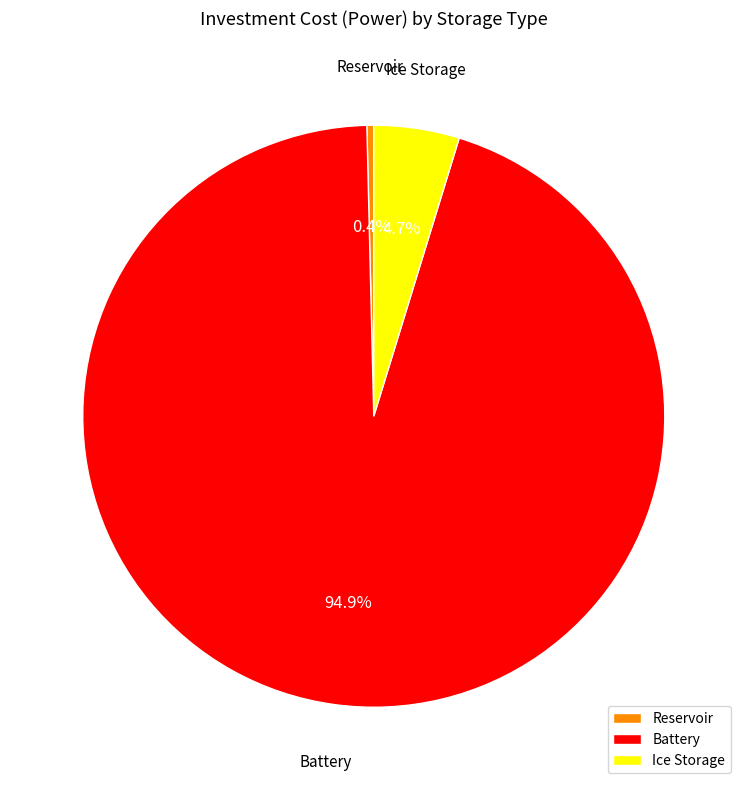

Count the number of slices in the pie.

3